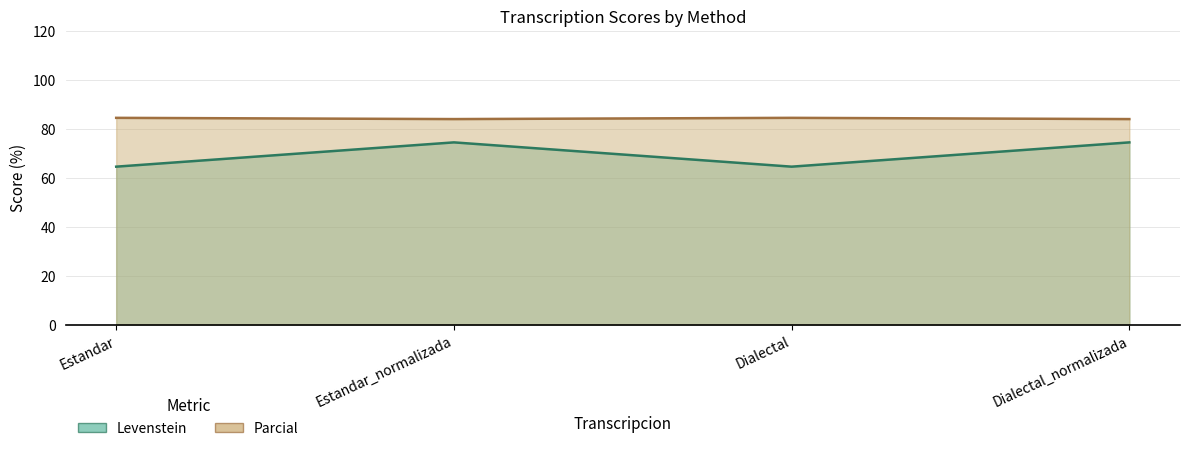

True or false: Levenstein (line) has a value of 64.4 at Estandar.

True